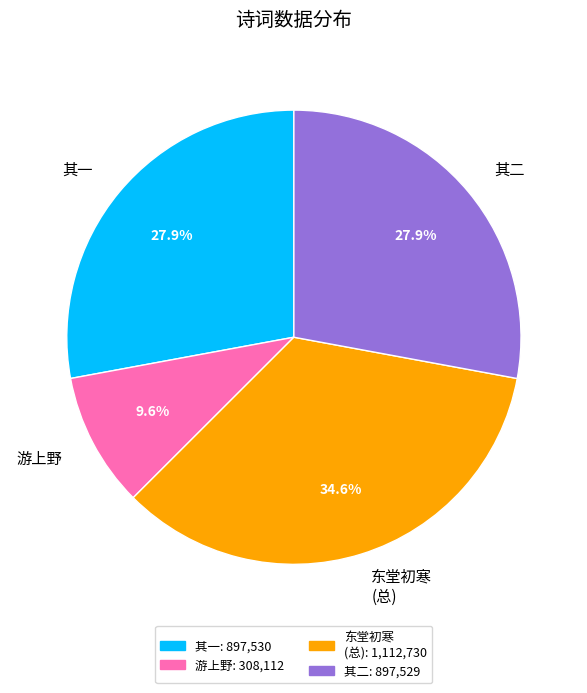

Which has a higher value, 东堂初寒 (总) or 其二?

东堂初寒 (总)